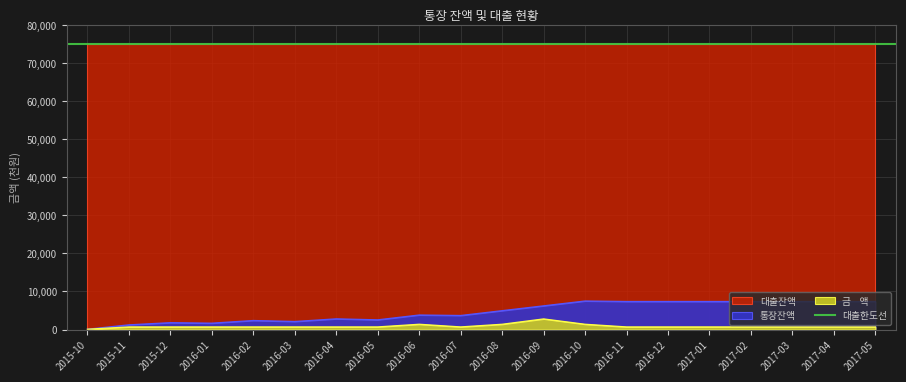

The value of 금    액 at 2015-11 is 700.0. True or false?

True